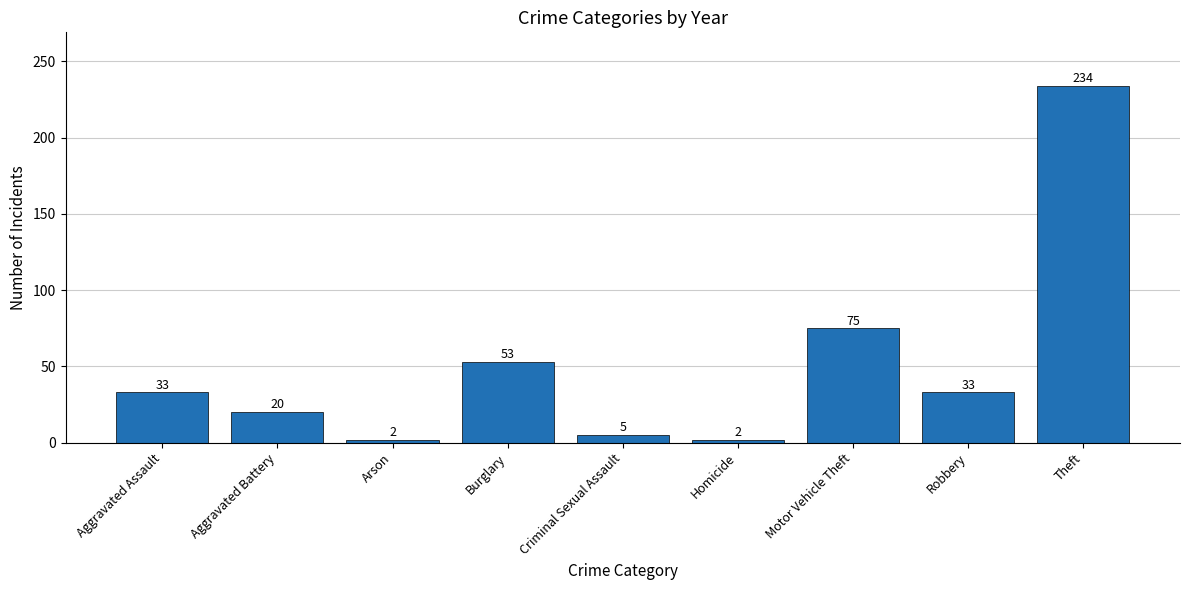

Between Homicide and Burglary, which is larger?

Burglary